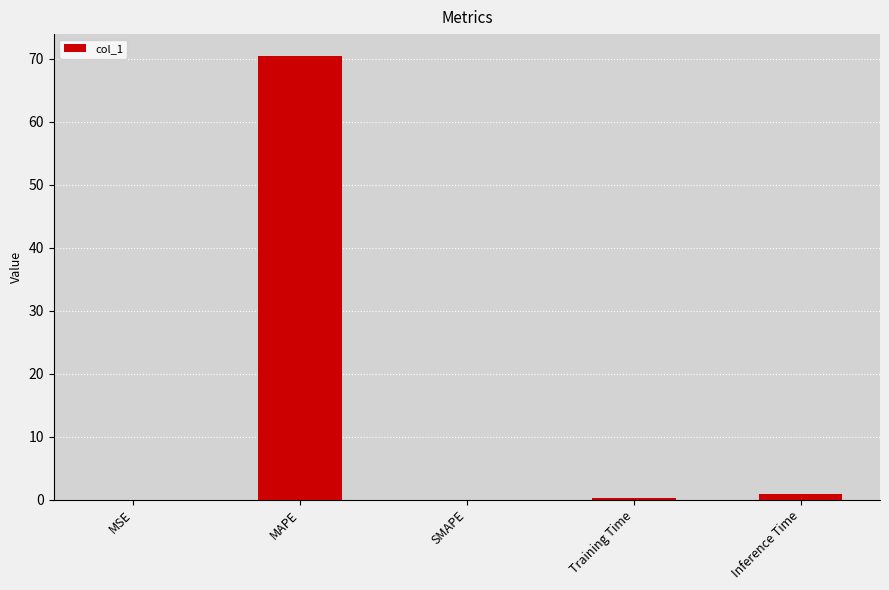

What is the maximum value shown in the chart?

70.4